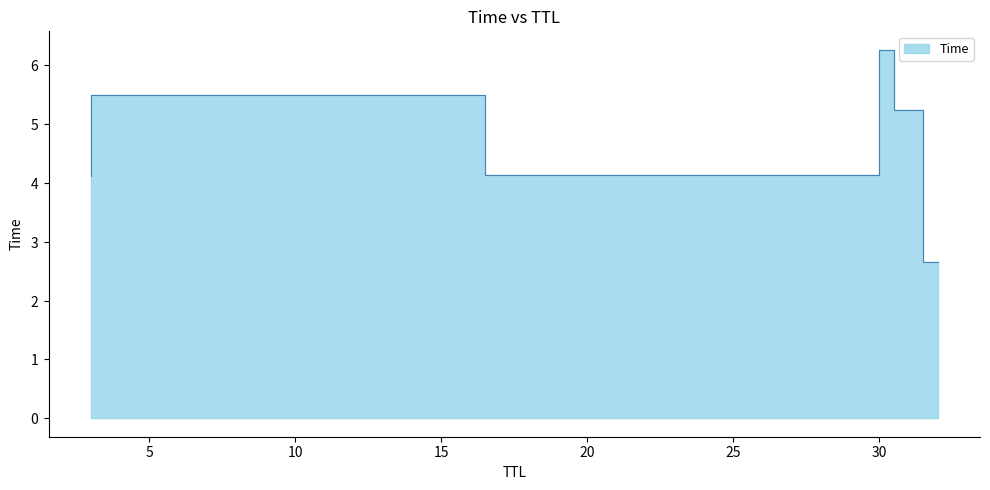

What is the value of the 3rd point from the left?

4.1